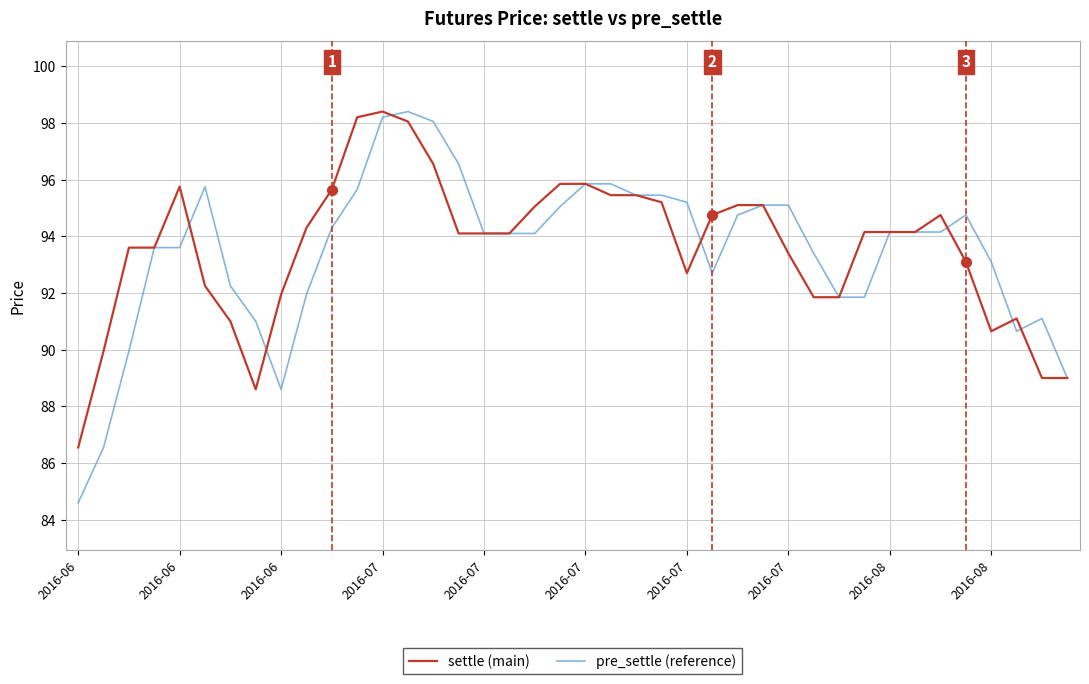

What is the lowest value of the pre_settle (reference) series?

84.6